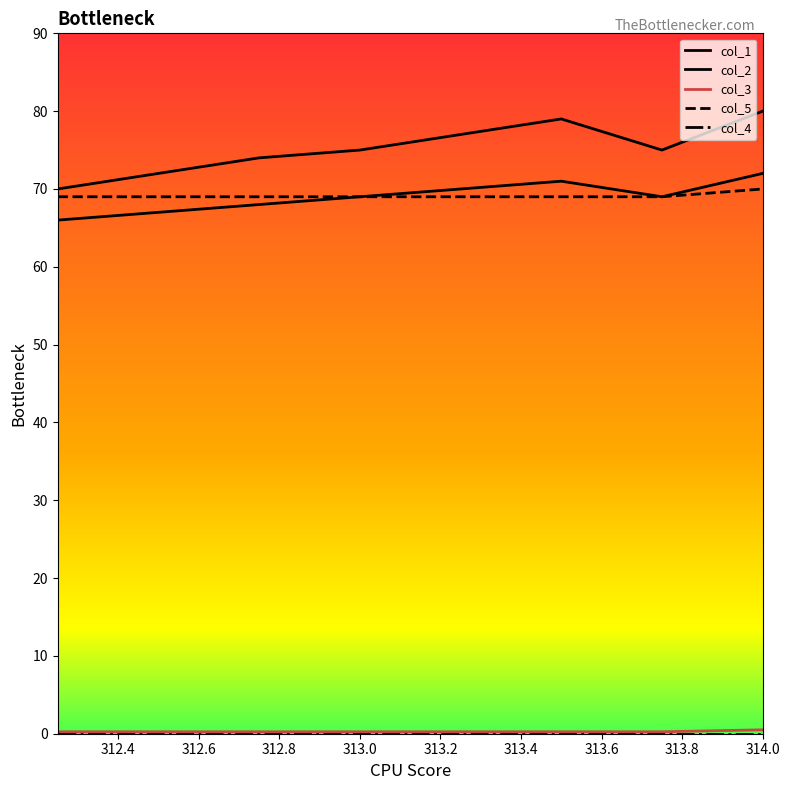

Where is the first local maximum for col_2?

313.5